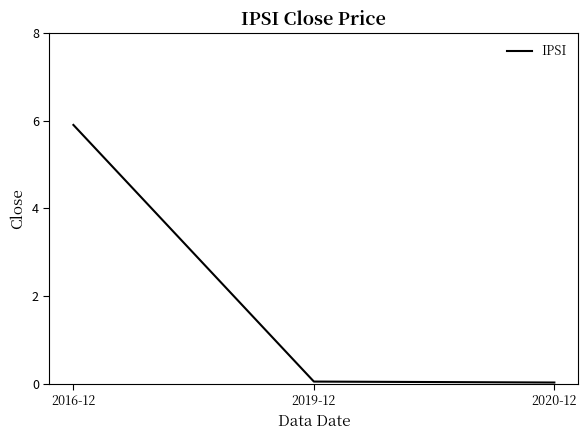

What position from the left is 2020-12?

3